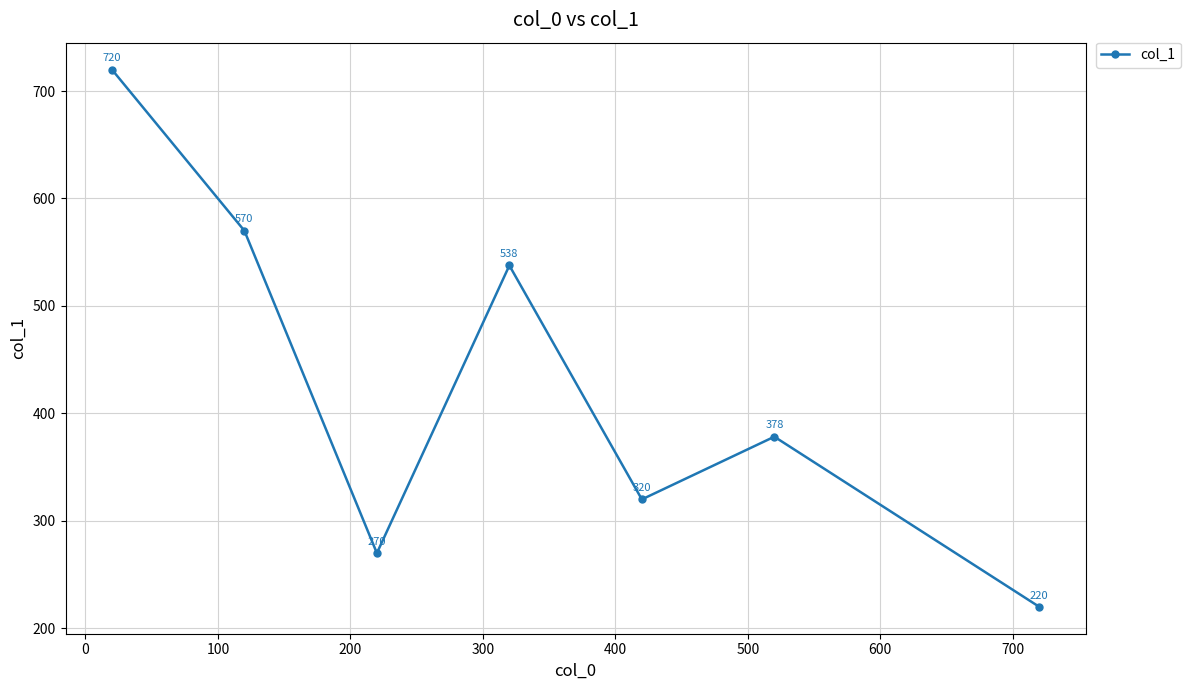

How many interior local peaks (higher than both neighbors) does the data have?

2